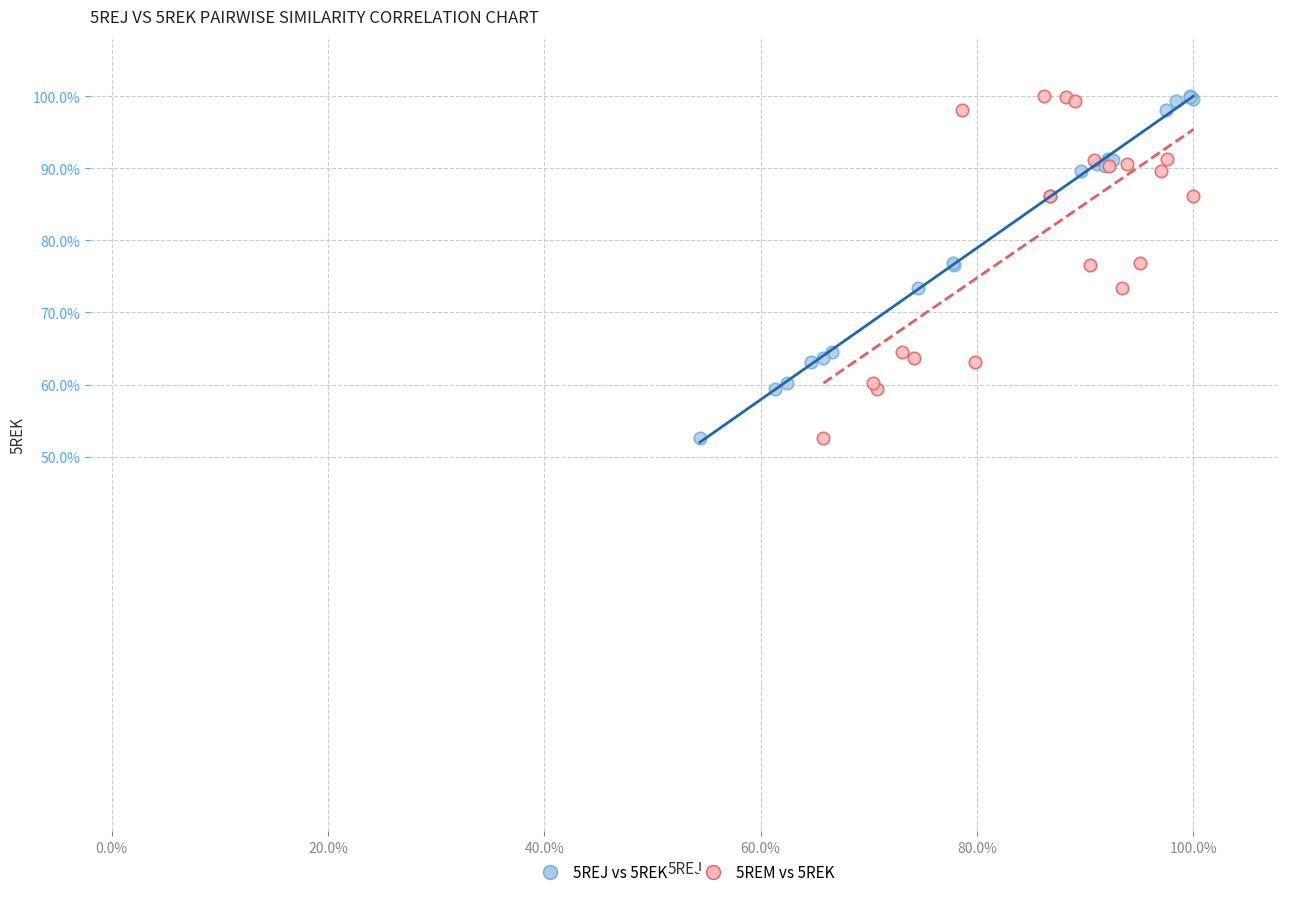

What are all the series names shown in the legend?

5REJ vs 5REK, 5REM vs 5REK